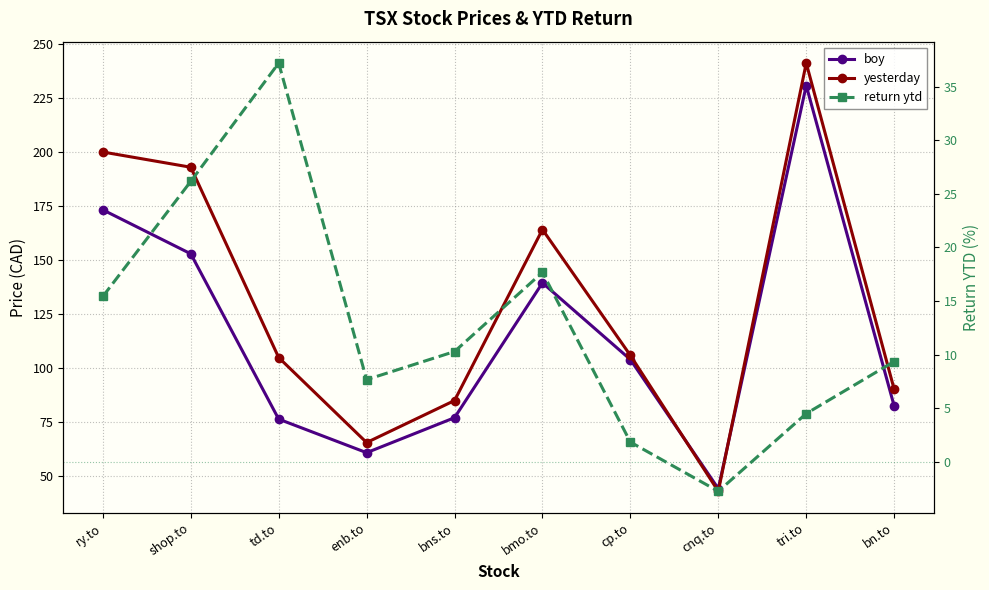

How many intersections are there between yesterday and boy?

2